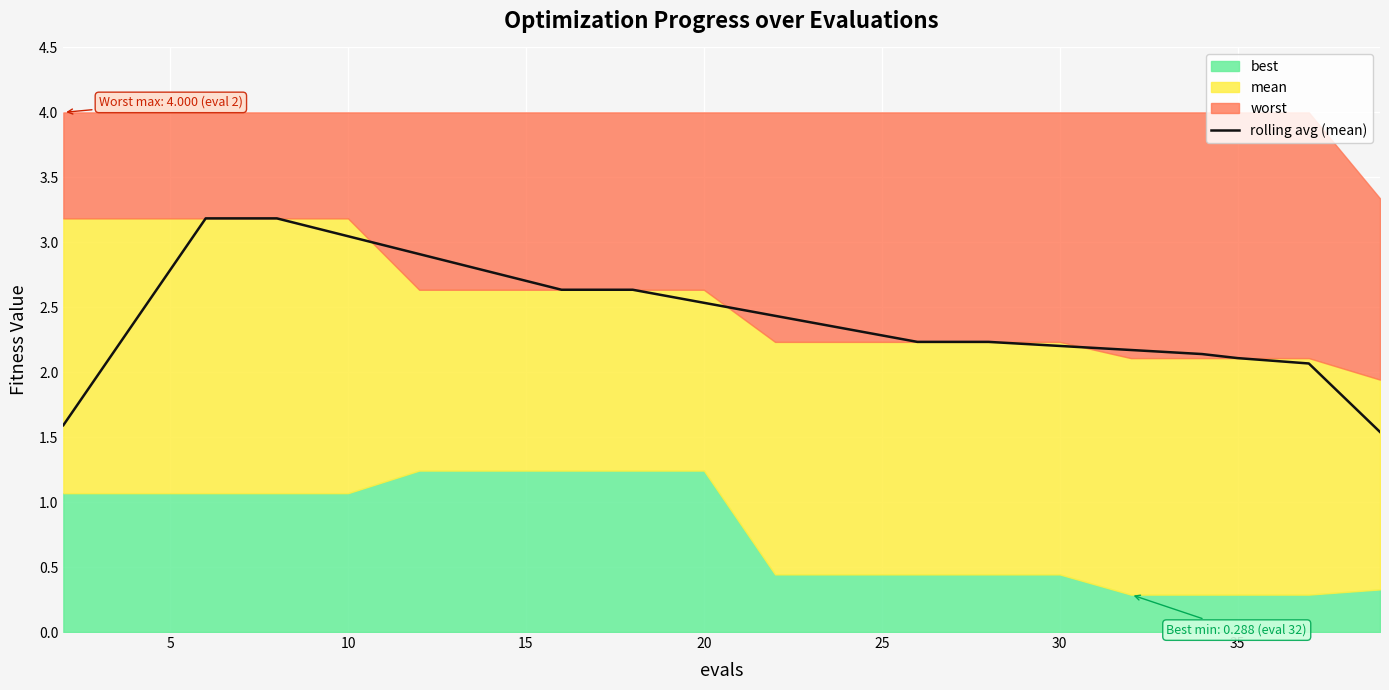

What is the highest value of the rolling avg (mean) series?

3.2